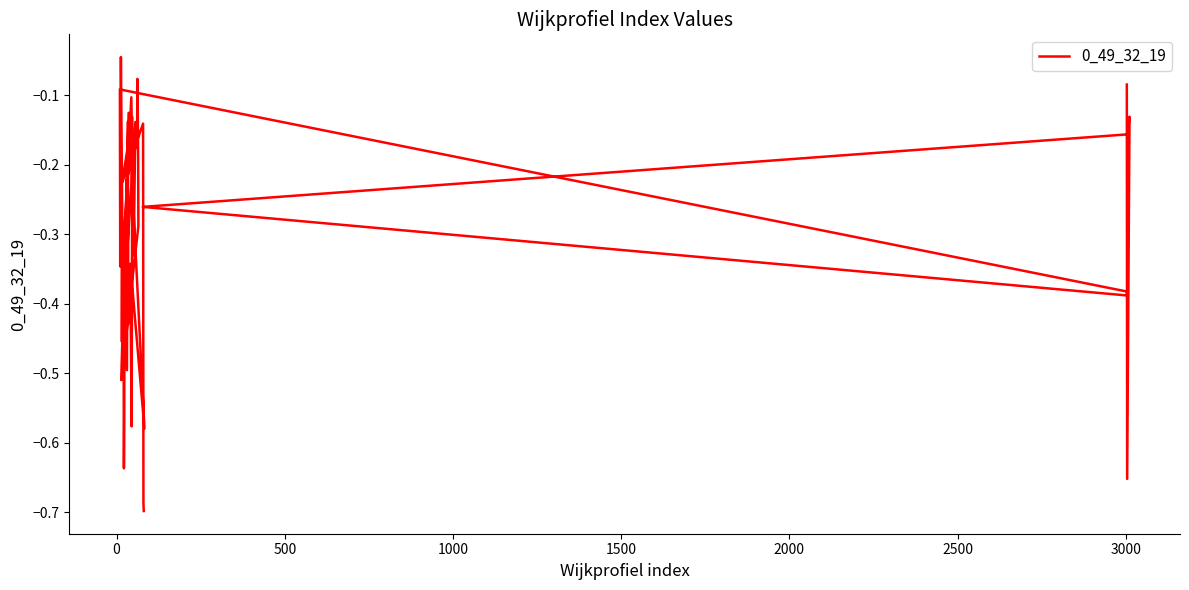

The chart shows a value of -0.1 at 17. True or false?

False